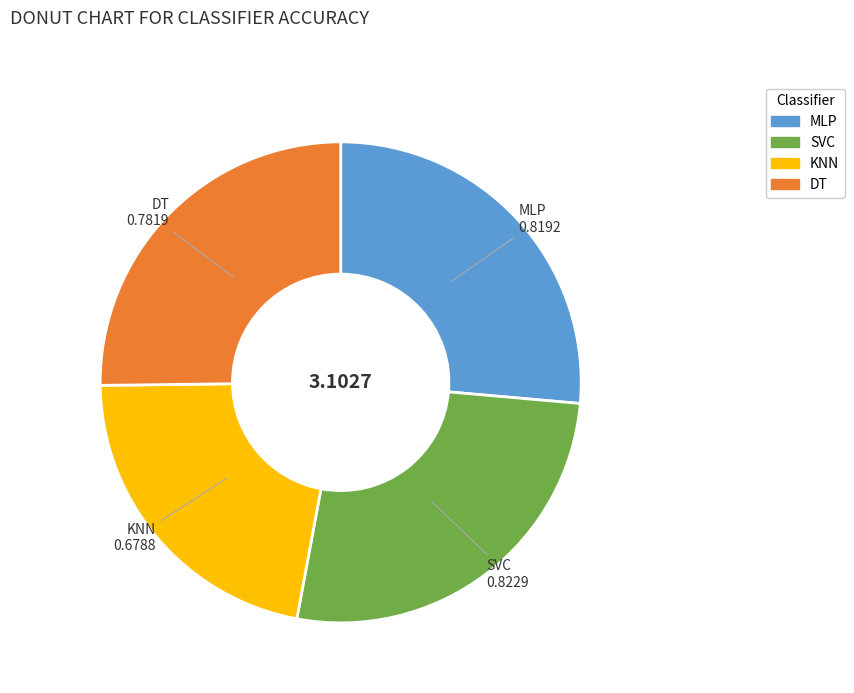

Which slice is the smallest?

KNN